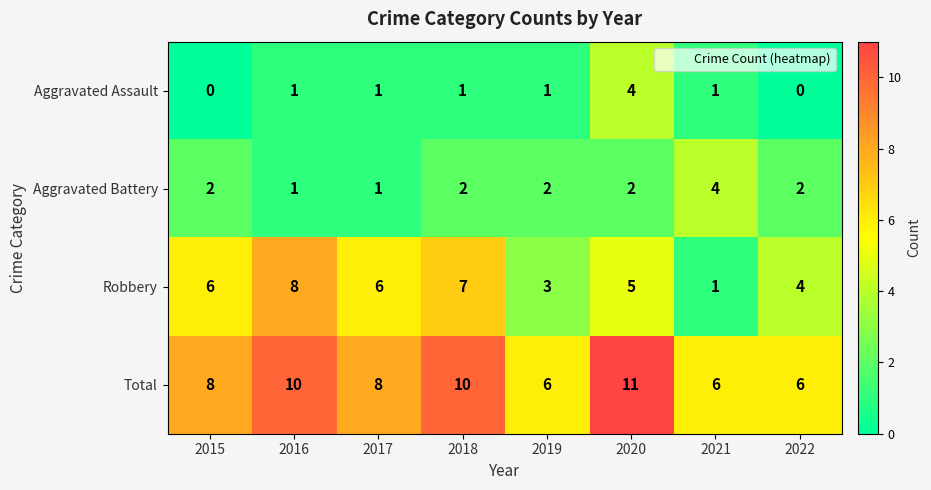

What is the greatest value displayed?

11